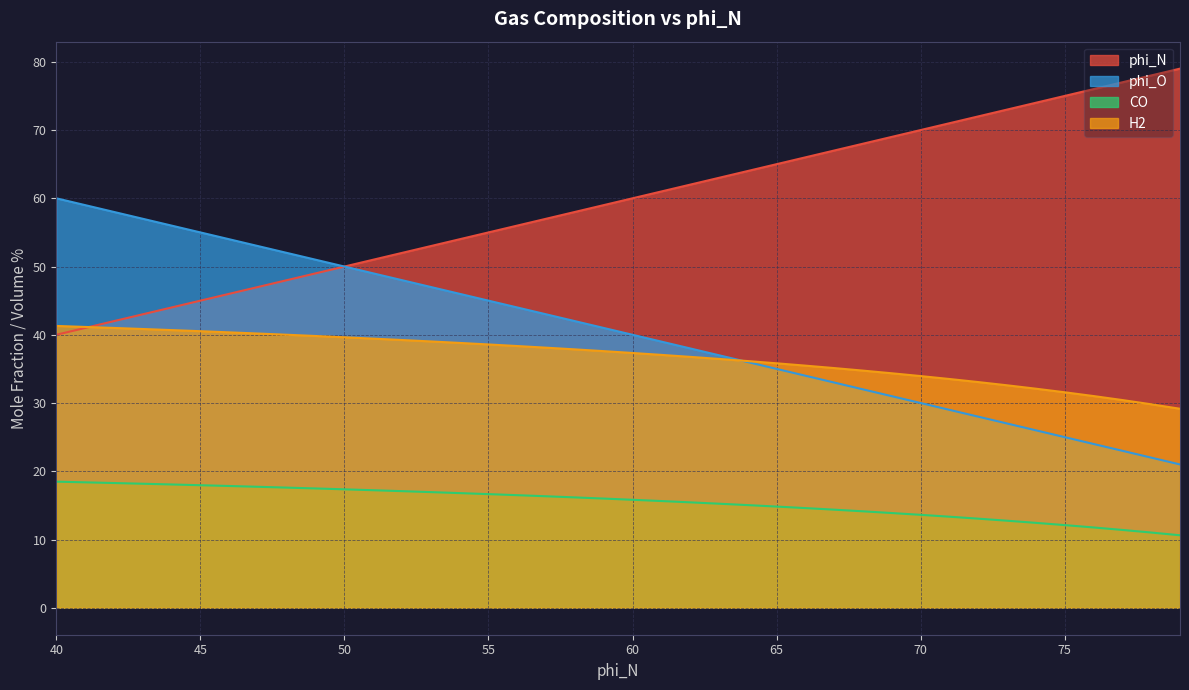

Which has a higher value, 66 or 42?

66